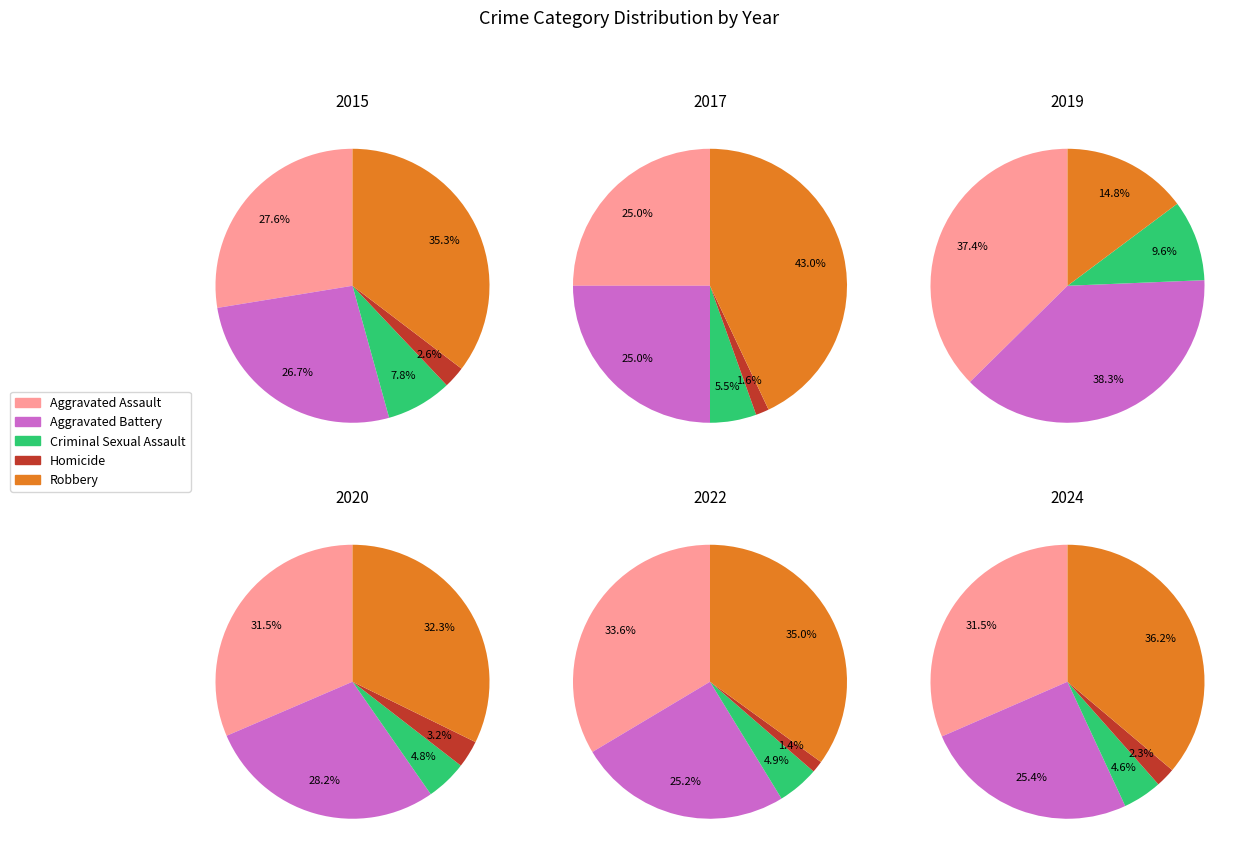

Does 4 represent more than half of the total?

No